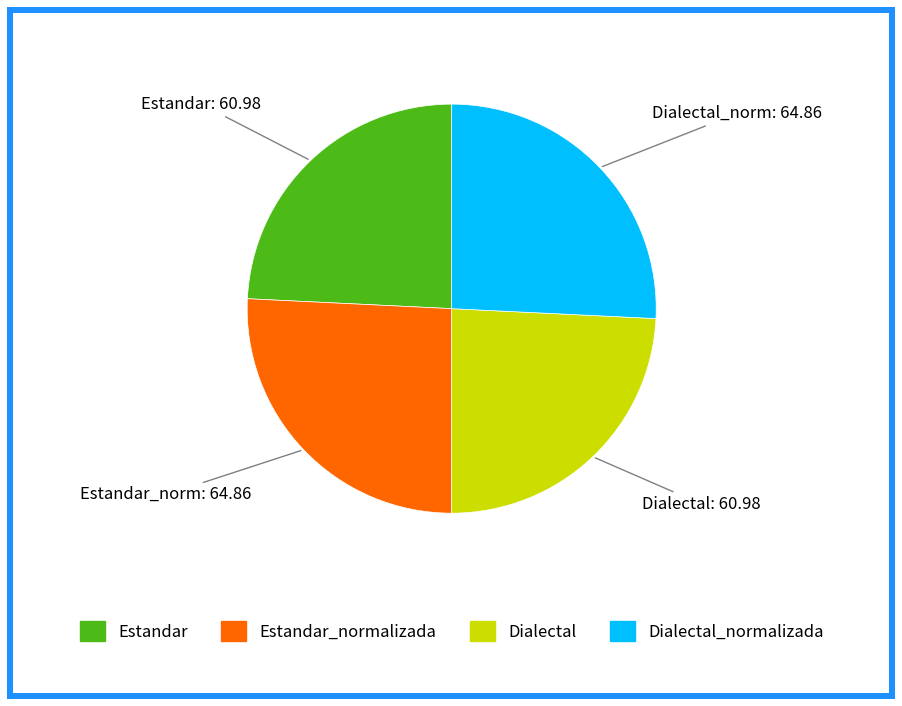

Is there a majority slice in this chart?

No